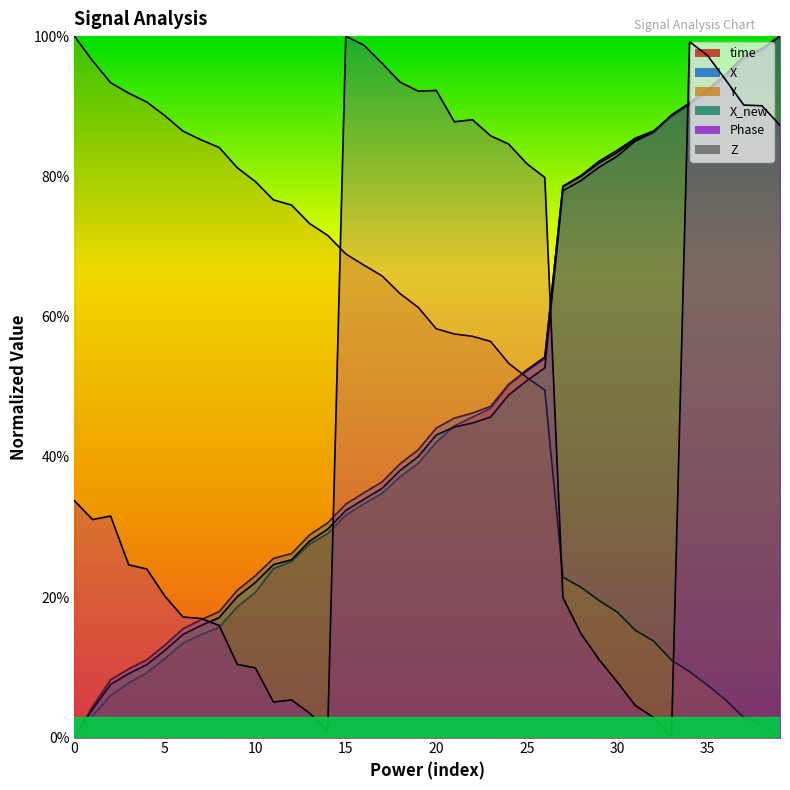

At which label does time reach its peak?

39